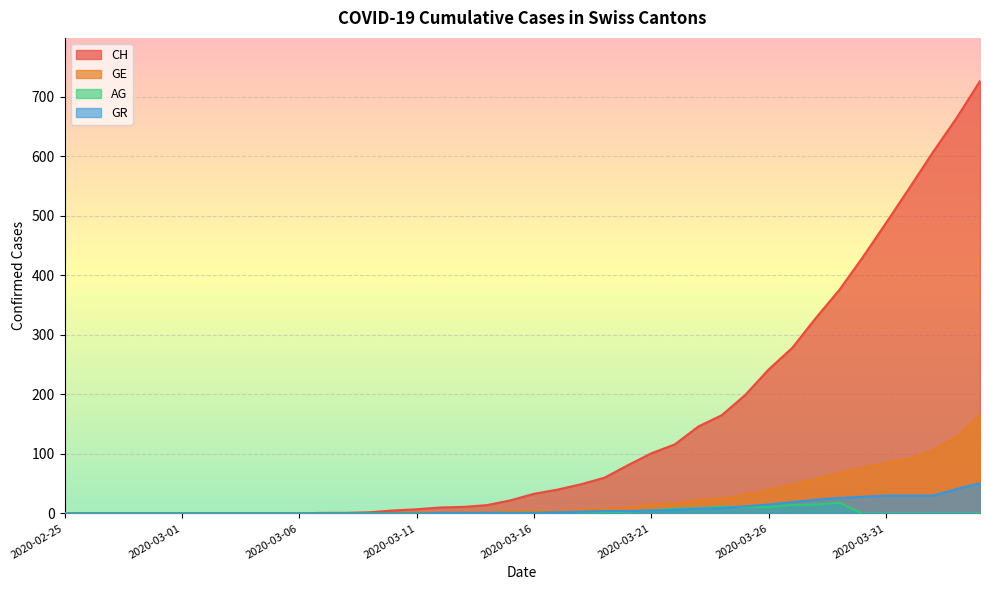

What position from the left is 2020-03-19?

24